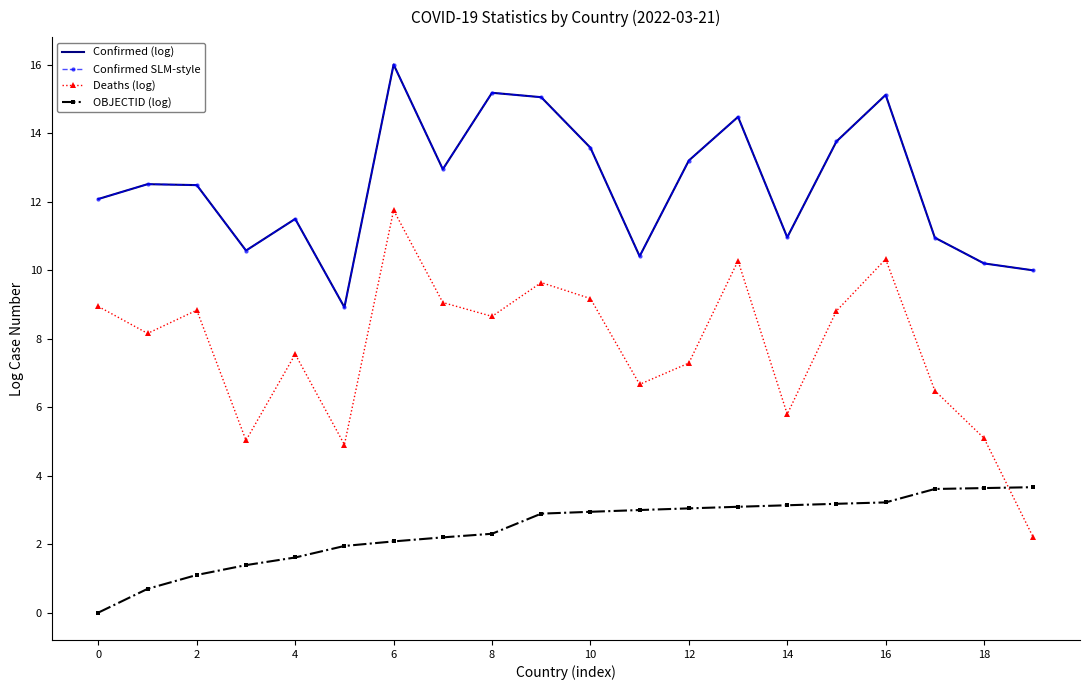

True or false: Deaths (log) and OBJECTID (log) cross at least once.

True